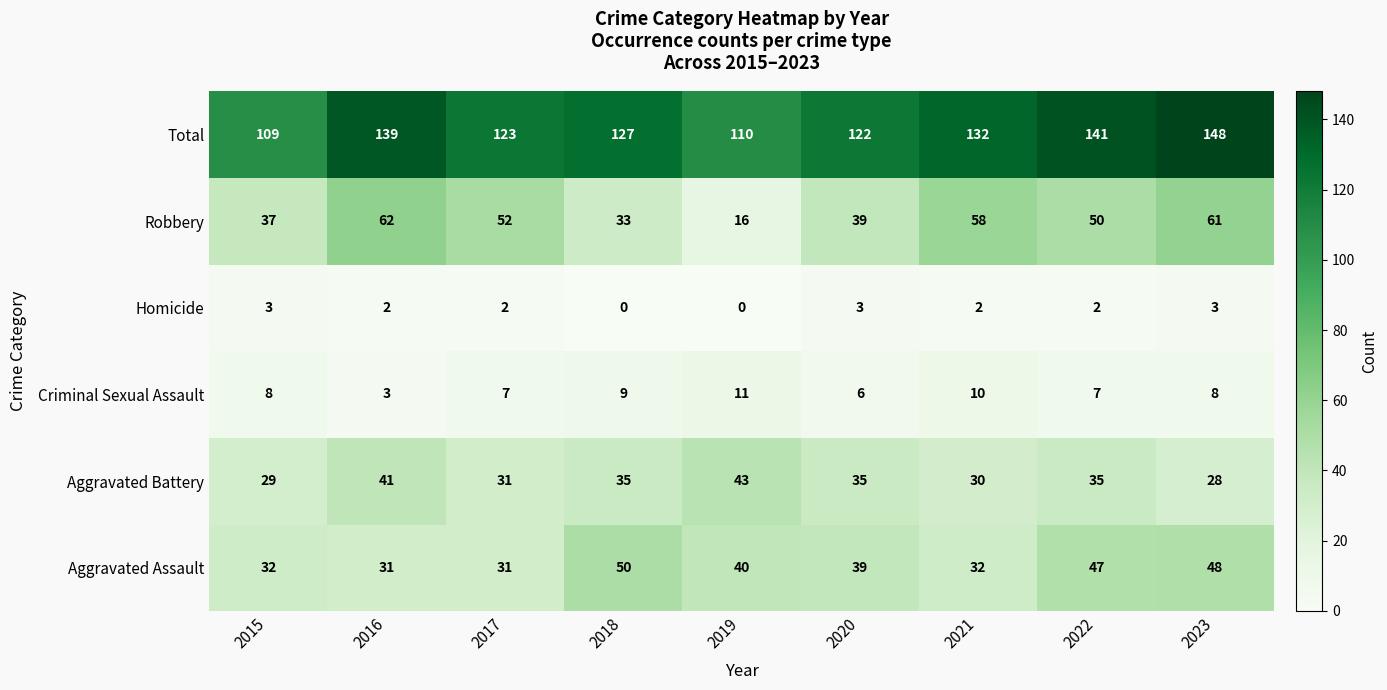

Where does the Aggravated Assault series first go above 39?

2018